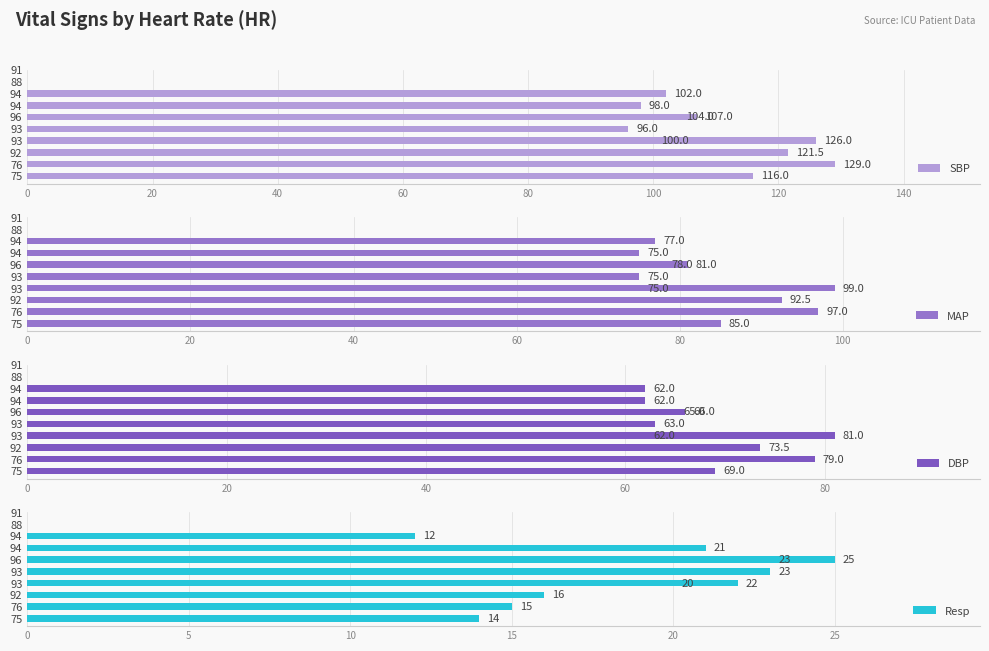

What is the average value of the DBP series?

68.2